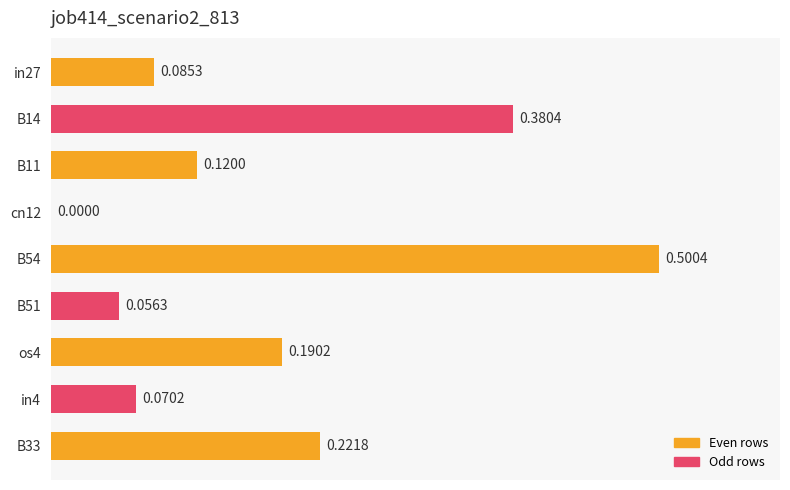

What is the change in value from B54 to in4?

-0.4